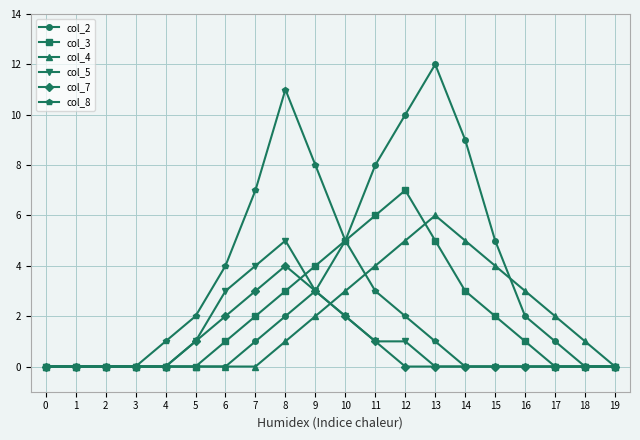

Rank the series by their maximum value, from lowest to highest.

col_7, col_5, col_4, col_3, col_8, col_2